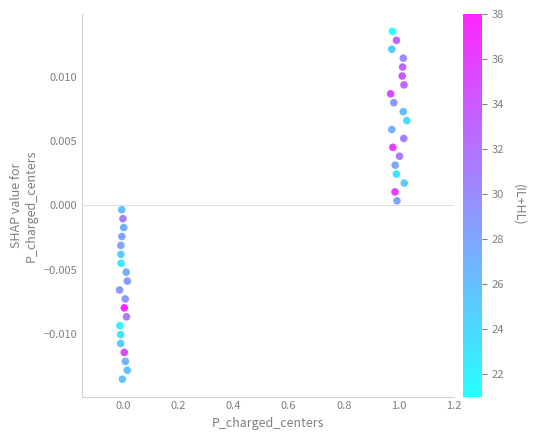

What is the range of X values (max minus min)?

1.0